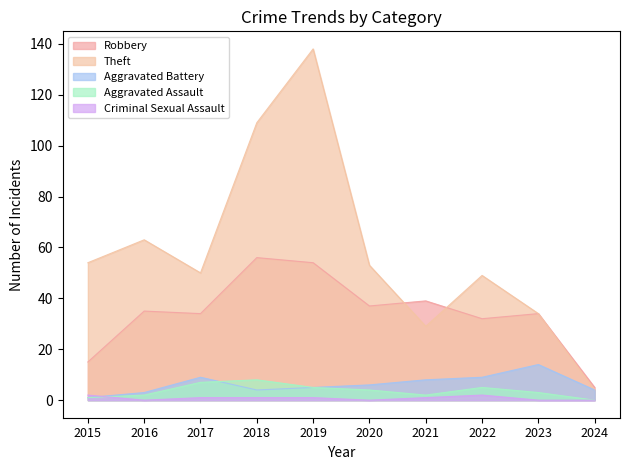

Rank the series at 2016 from lowest to highest value.

Criminal Sexual Assault, Aggravated Assault, Aggravated Battery, Robbery, Theft